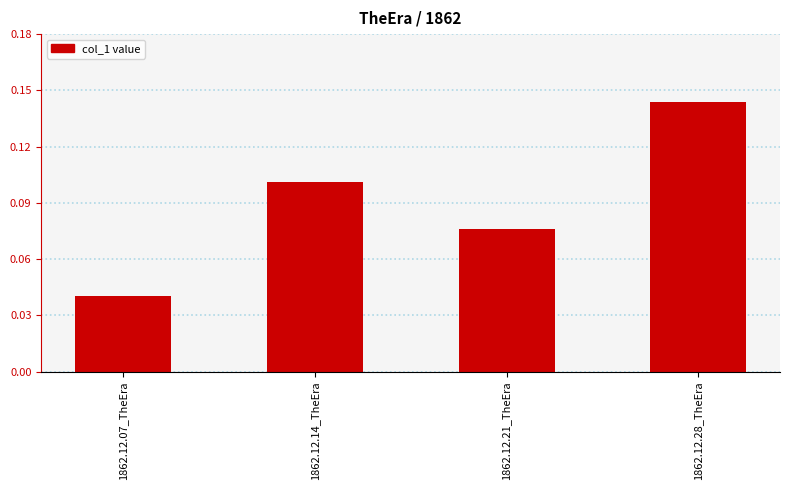

What is the label of the 2nd bar from the left?

1862.12.14_TheEra